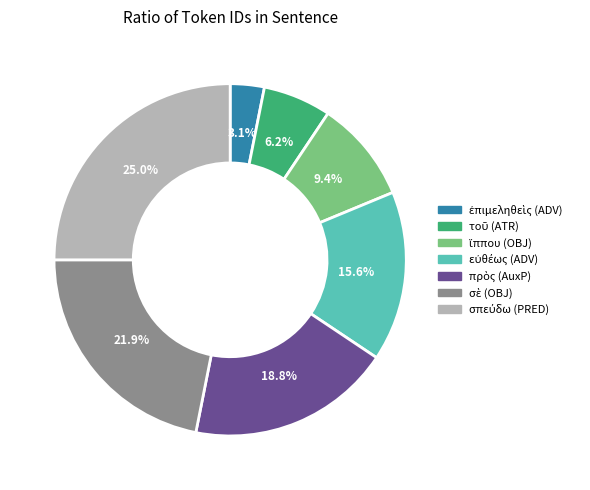

Count the number of slices in the pie.

7